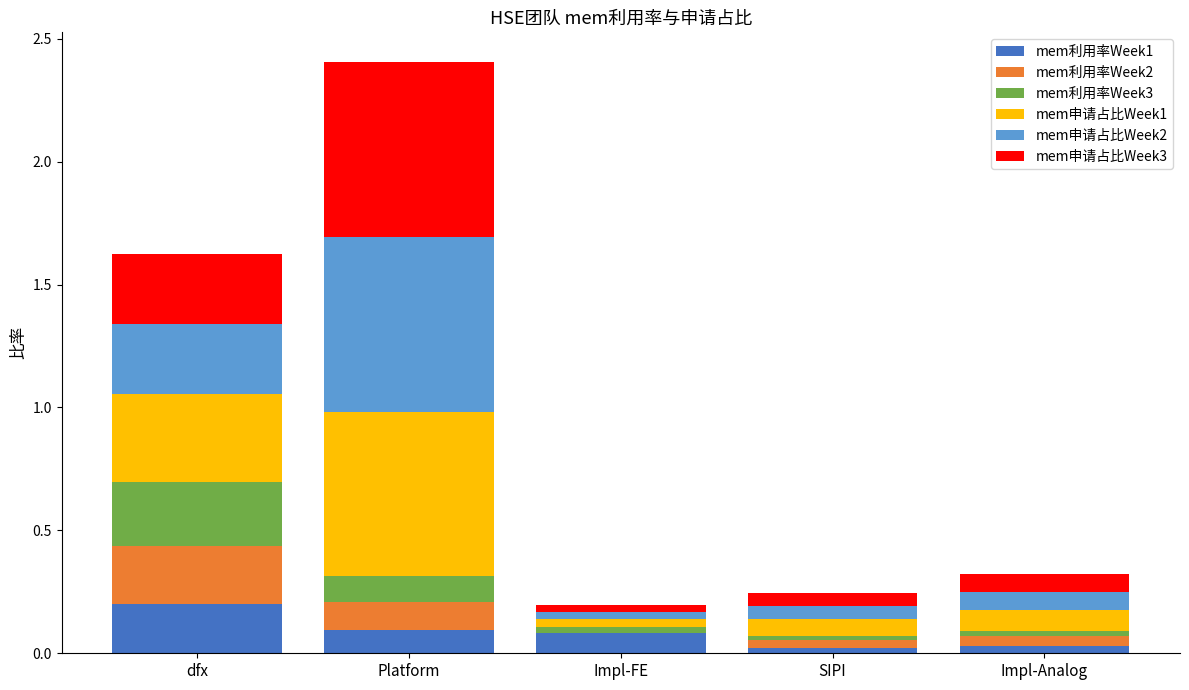

Count the number of categories in the chart.

5